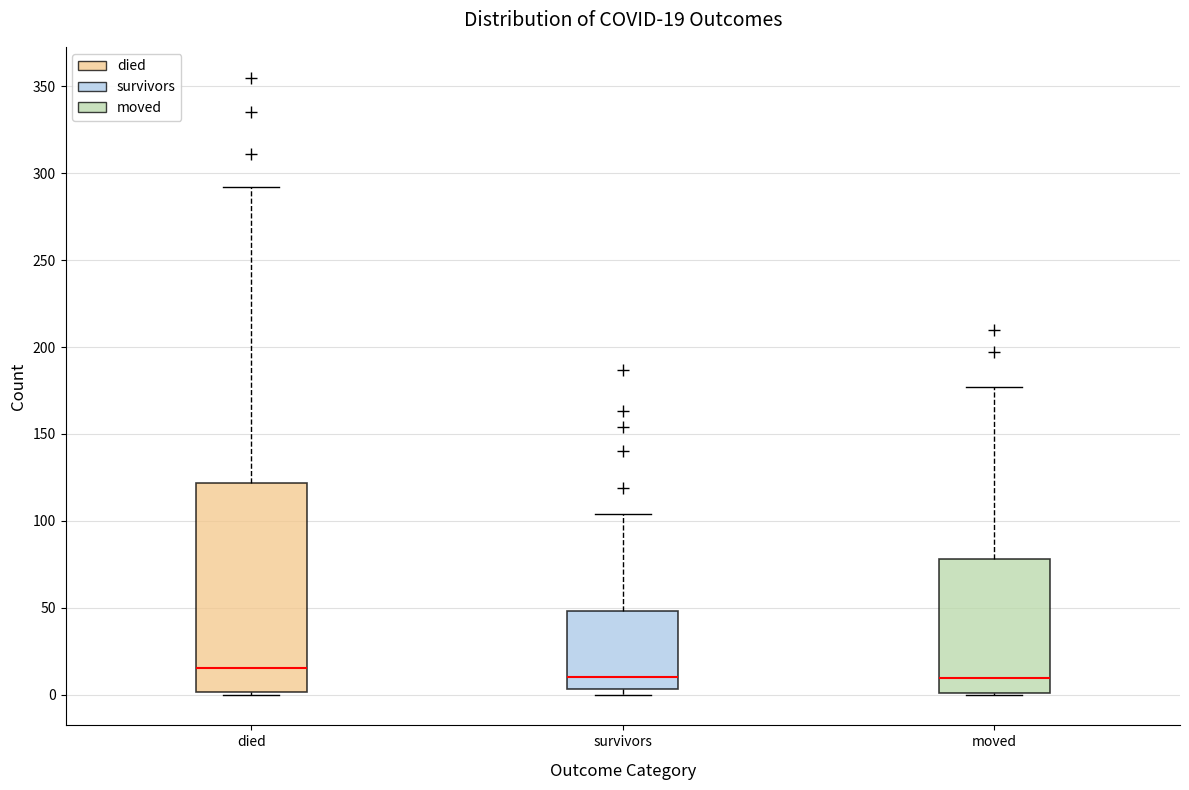

Which box's median line is the highest?

died